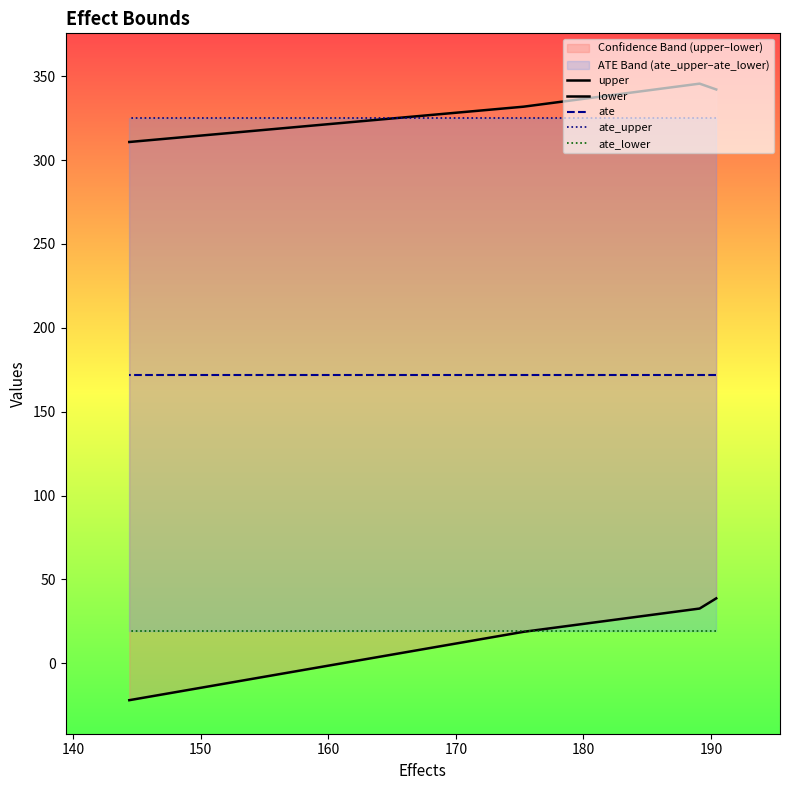

At how many categories does at least one series exceed 198?

4